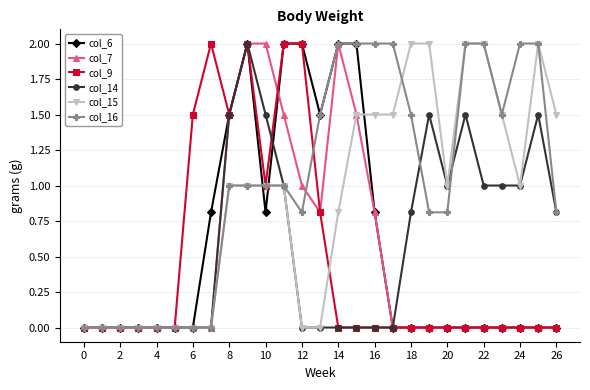

How many lines are shown in the chart?

6